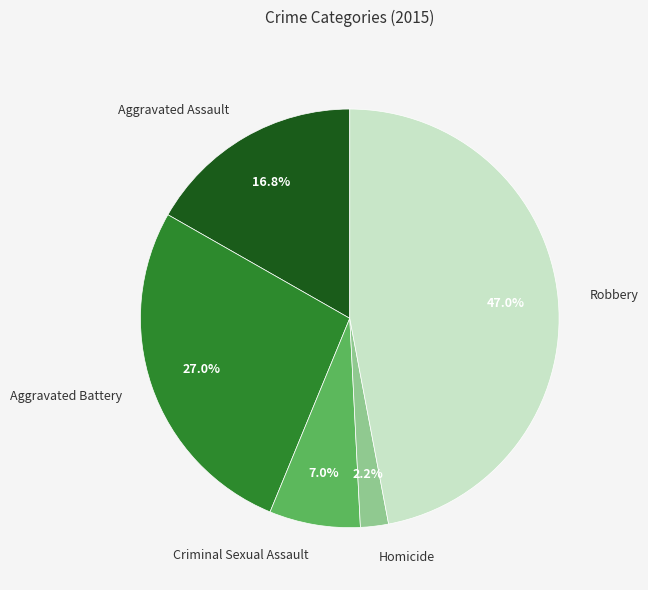

Between Aggravated Battery and Criminal Sexual Assault, which is larger?

Aggravated Battery